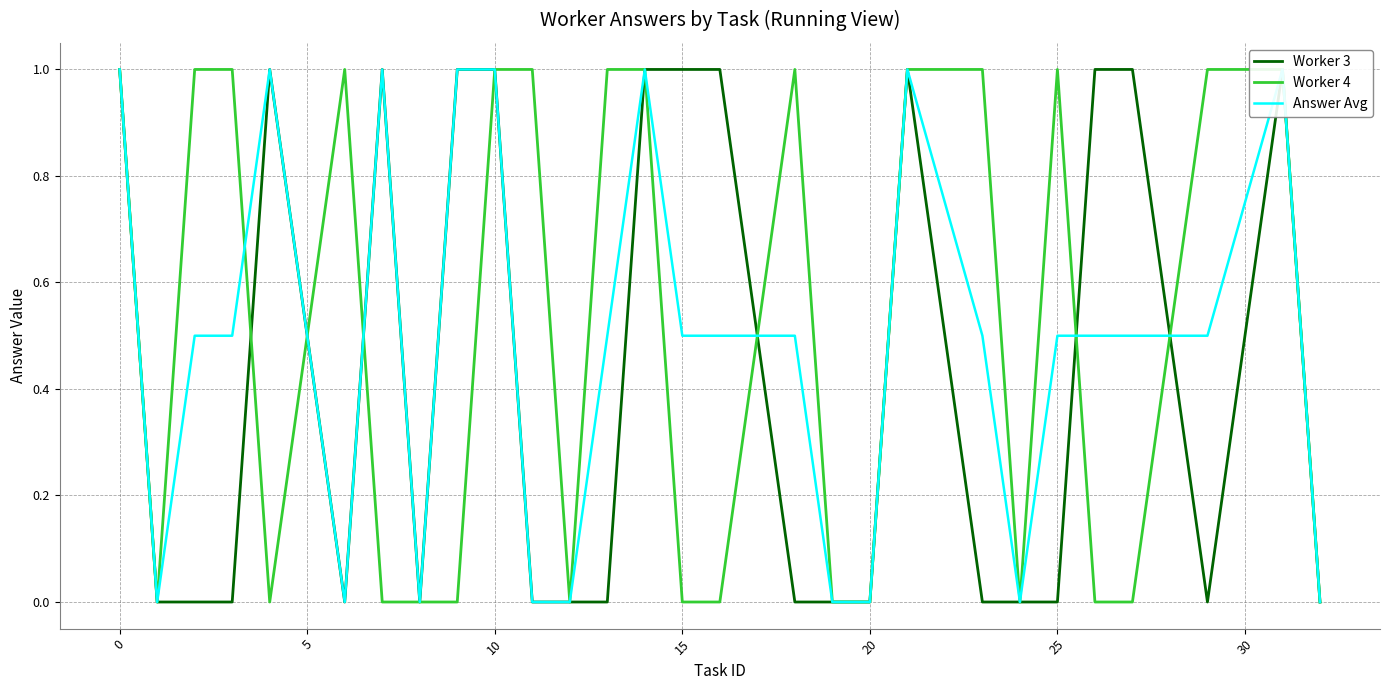

How many lines are shown in the chart?

3